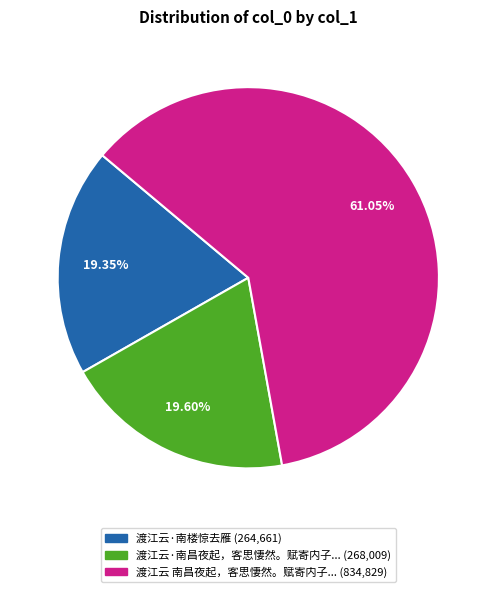

To the nearest percent, what is the average slice percentage?

33%